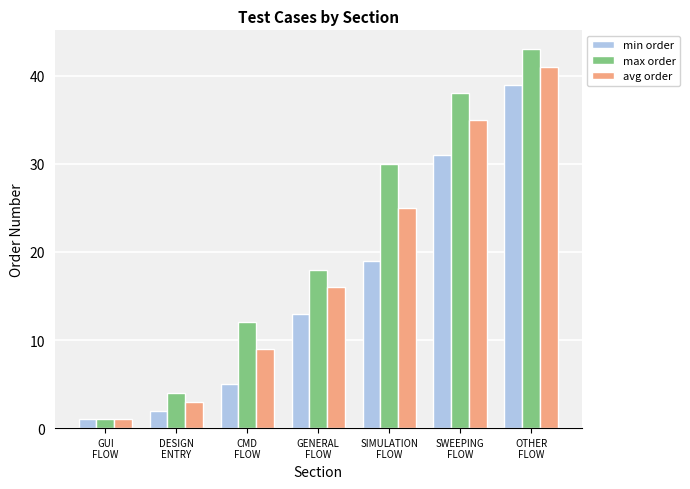

Reading right to left, extract all data points from this chart.

min order: 39	31	19	13	5	2	1
max order: 43	38	30	18	12	4	1
avg order: 41	35	25	16	9	3	1